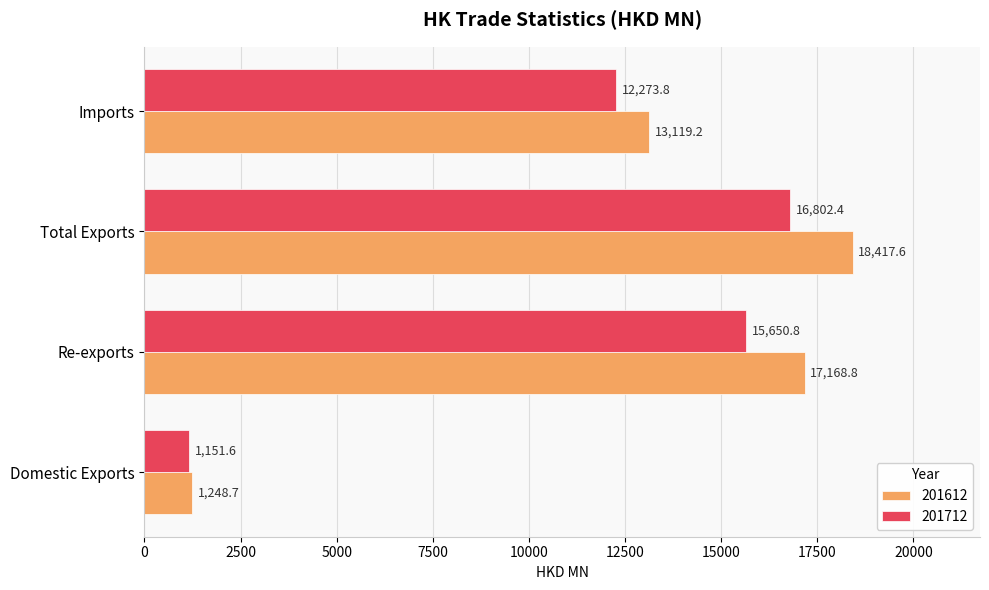

What is the sum of the 201712 values at Total Exports and Re-exports?

32453.2